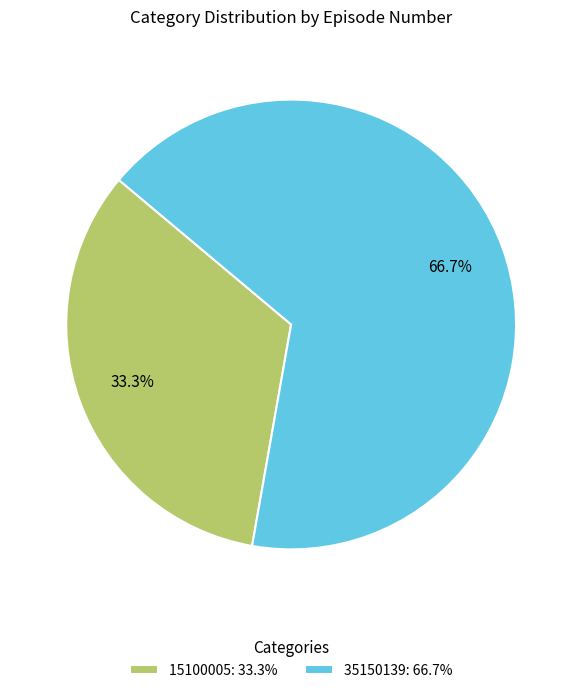

Combined, what portion of the pie is 35150139 and 15100005?

100.0%